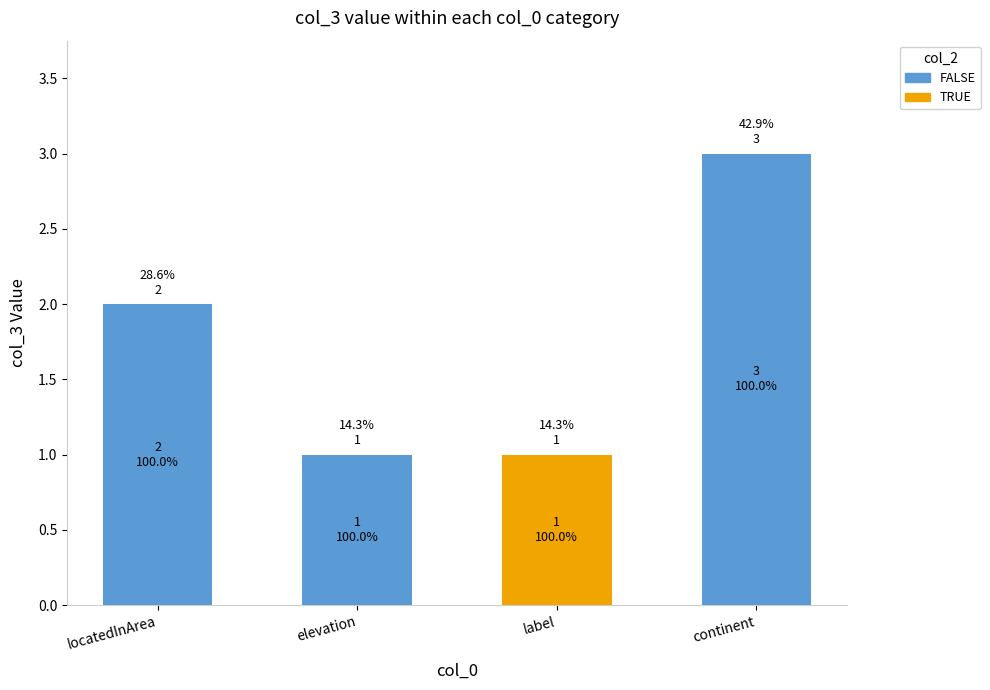

Reading left to right, what are all the values shown in this chart?

FALSE: locatedInArea=2	elevation=1	label=0	continent=3
TRUE: locatedInArea=0	elevation=0	label=1	continent=0